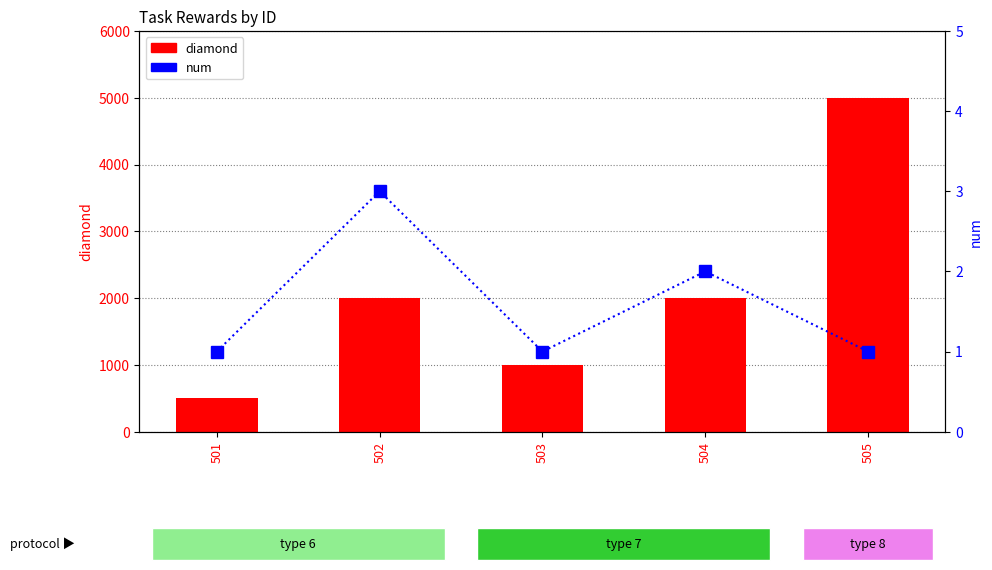

What is the smallest value displayed?

1